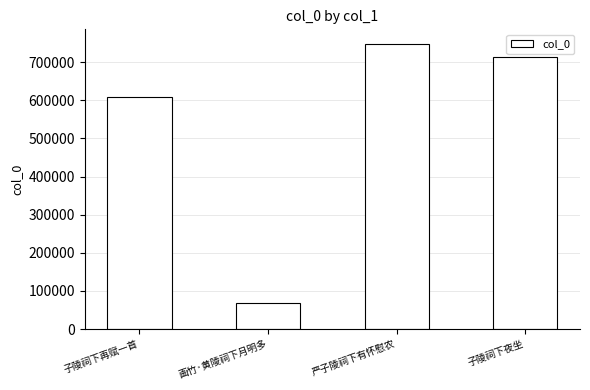

Between 子陵祠下夜坐 and 画竹·黄陵祠下月明多, which is larger?

子陵祠下夜坐